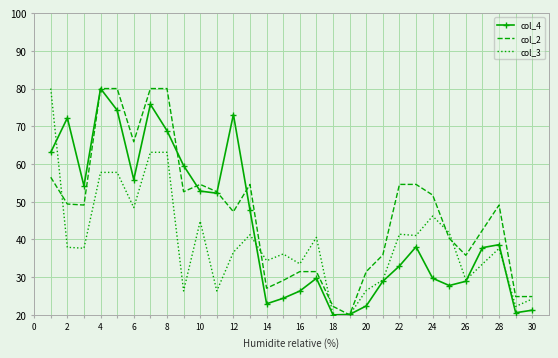

In col_4, how many points are higher than both neighbors (excluding endpoints)?

7